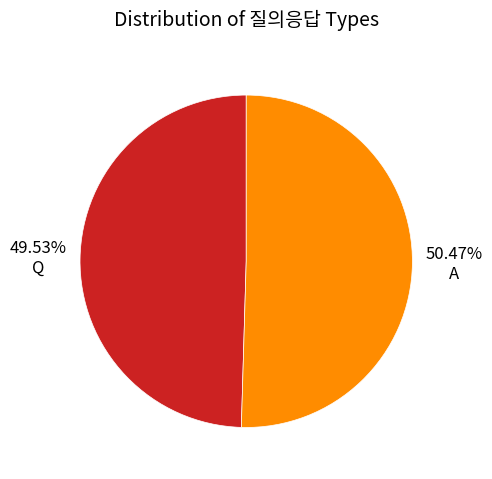

How many slices are in this pie chart?

2